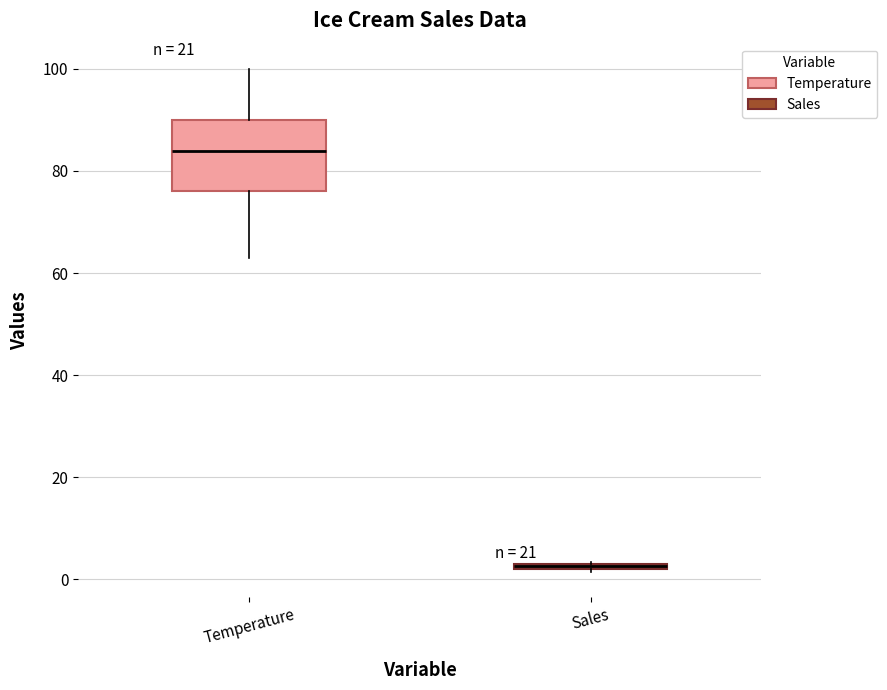

Which box's median line is the highest?

Temperature